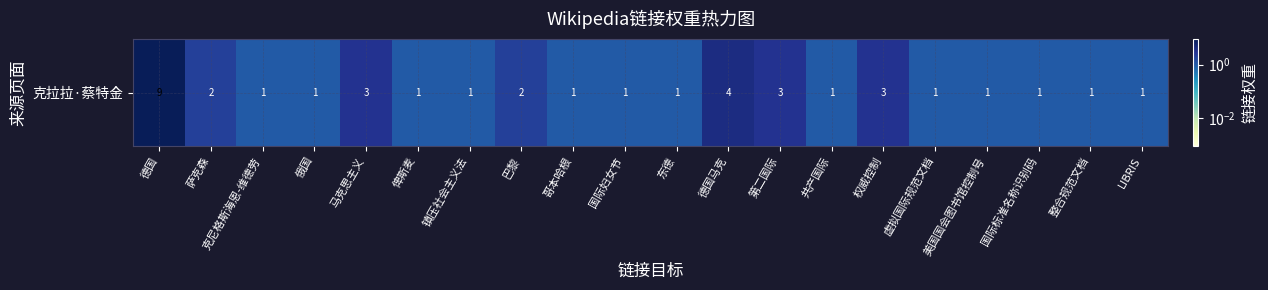

Reading right to left, what are all the values shown in this chart?

LIBRIS=1	整合规范文档=1	国际标准名称识别码=1	美国国会图书馆控制号=1	虚拟国际规范文档=1	权威控制=3	共产国际=1	第二国际=3	德国马克=4	东德=1	国际妇女节=1	哥本哈根=1	巴黎=2	镇压社会主义法=1	俾斯麦=1	马克思主义=3	俄国=1	克尼格斯海恩-维德劳=1	萨克森=2	德国=9